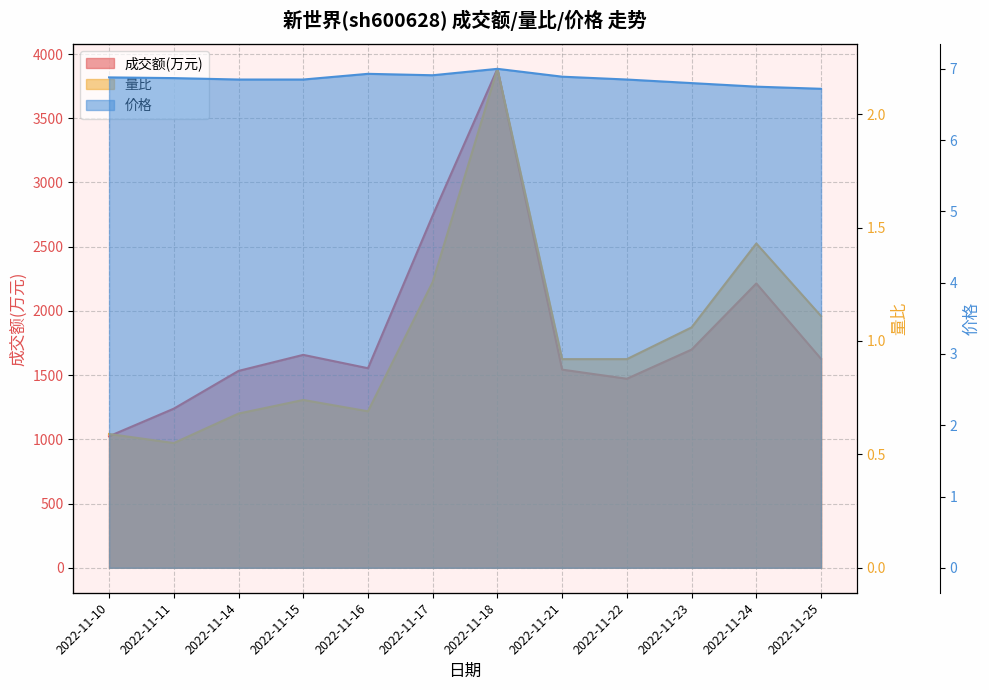

True or false: 量比 has a value of 1.4 at 2022-11-24.

True